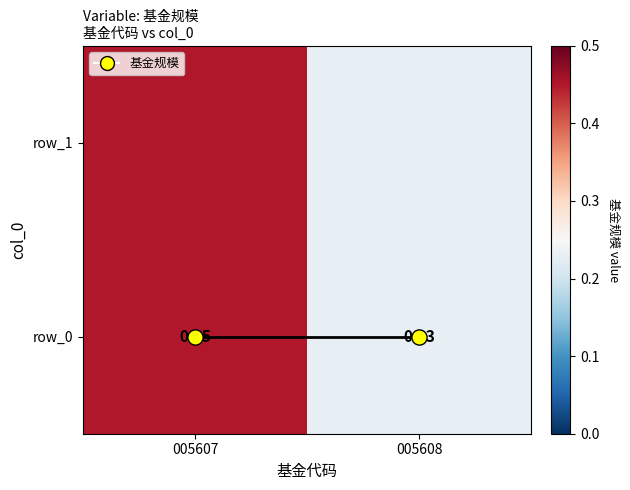

Rank the categories by value from highest to lowest.

005607, 005608